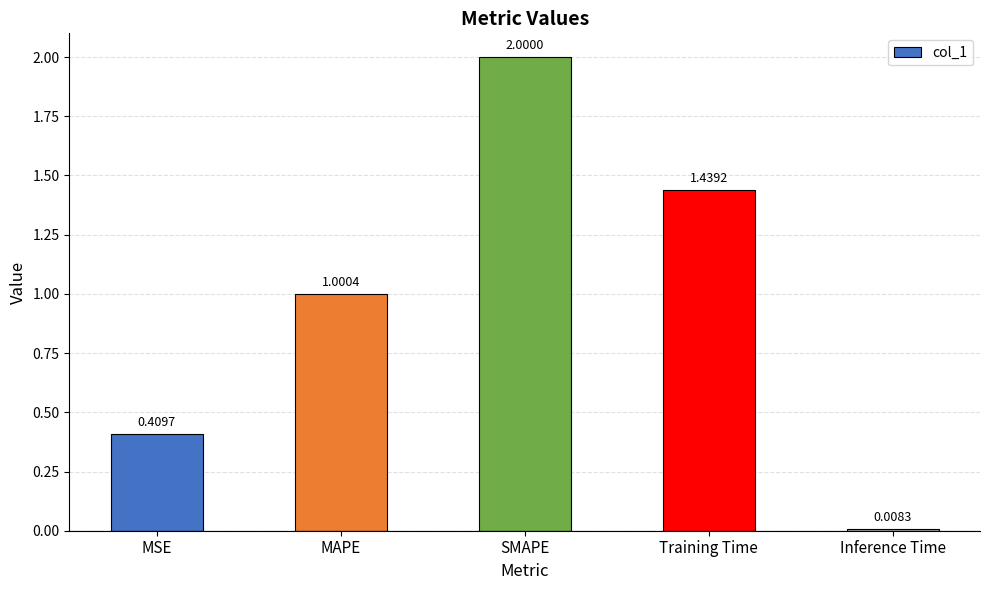

Are the bars horizontal?

No